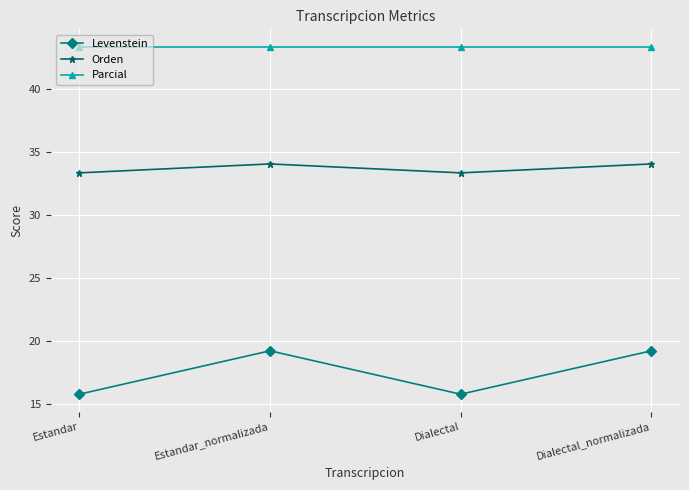

How many values in the Orden series exceed 34?

2